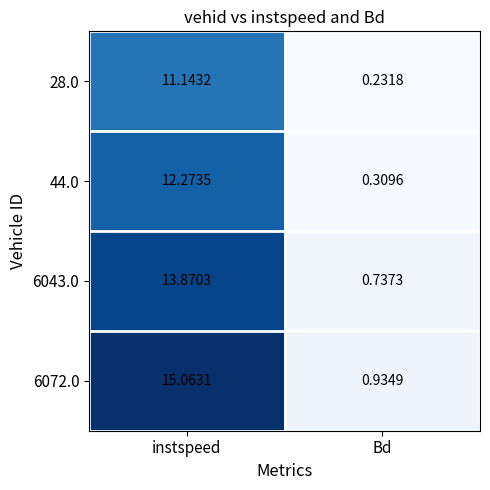

List the labels in order of 6043.0 value, smallest first.

Bd, instspeed